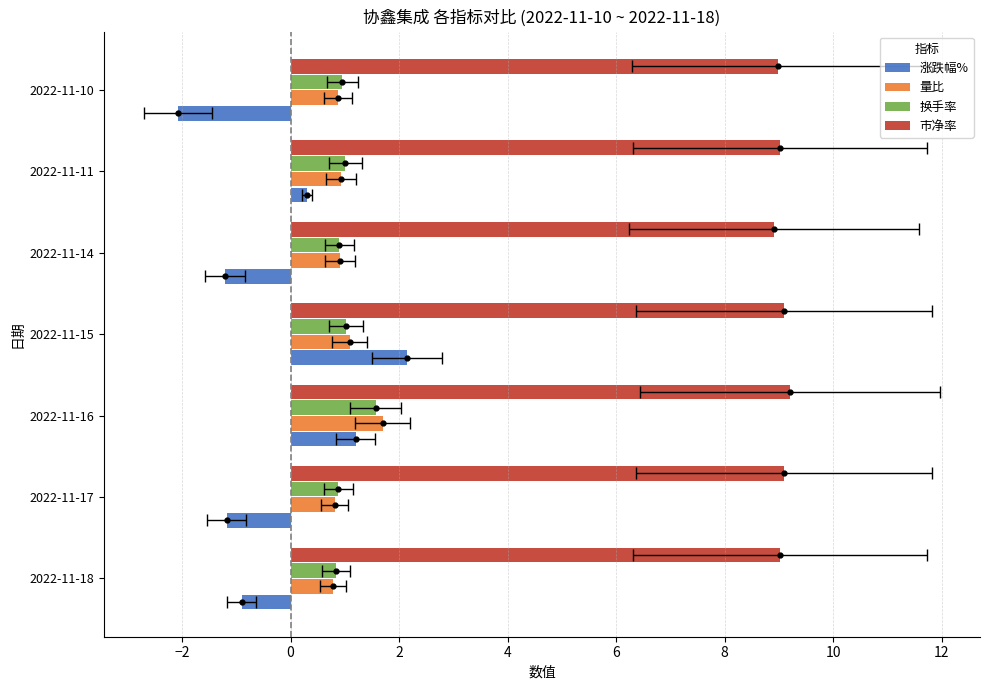

List the series in order of their peak value, lowest first.

换手率, 量比, 涨跌幅%, 市净率